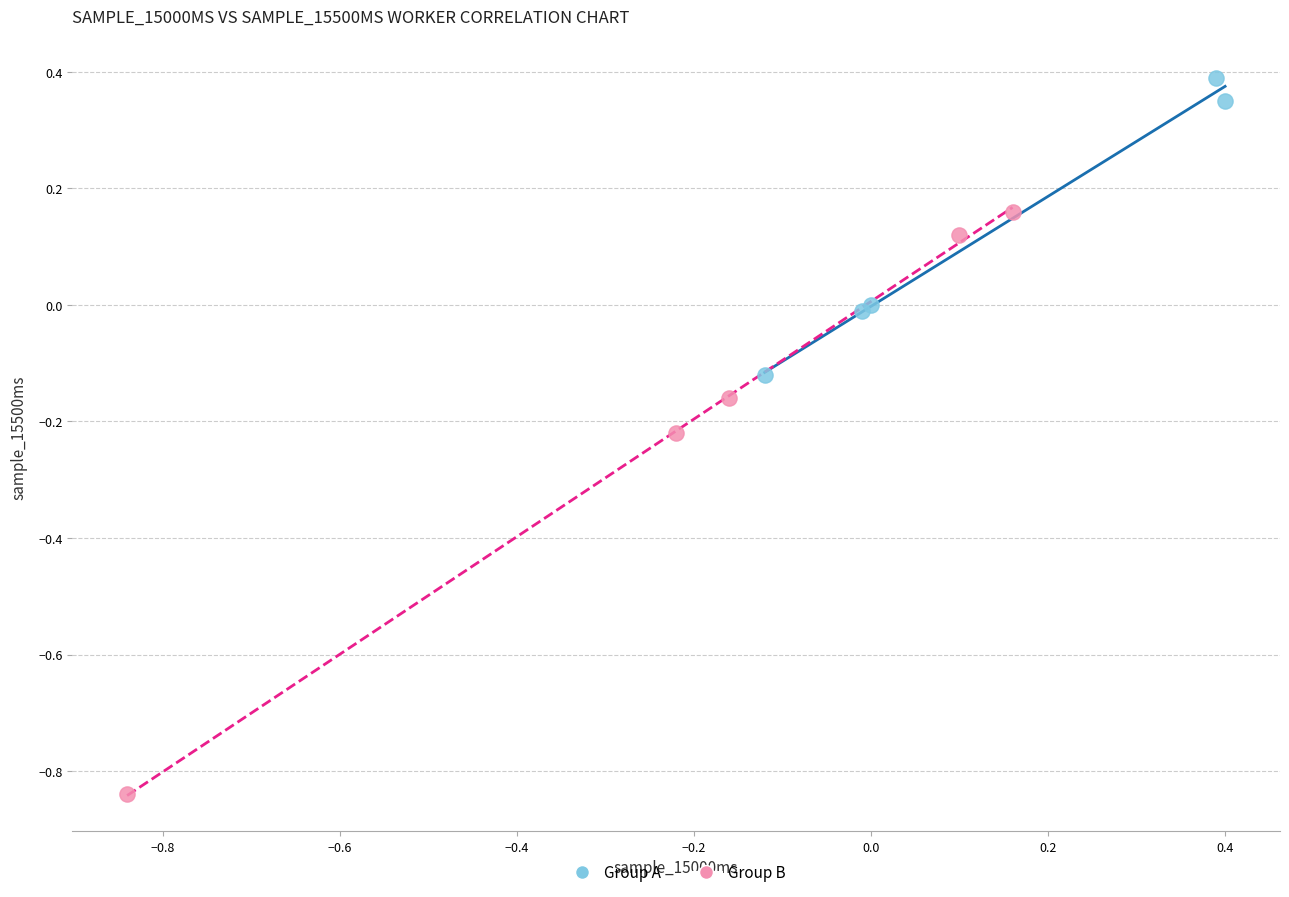

Which series reaches the maximum Y coordinate?

Group A